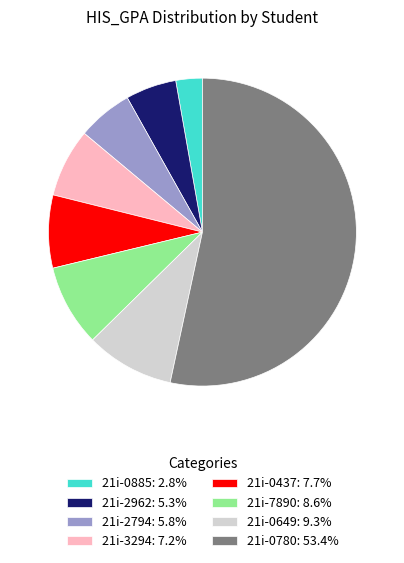

Which slice represents more than half of the pie?

21i-0780